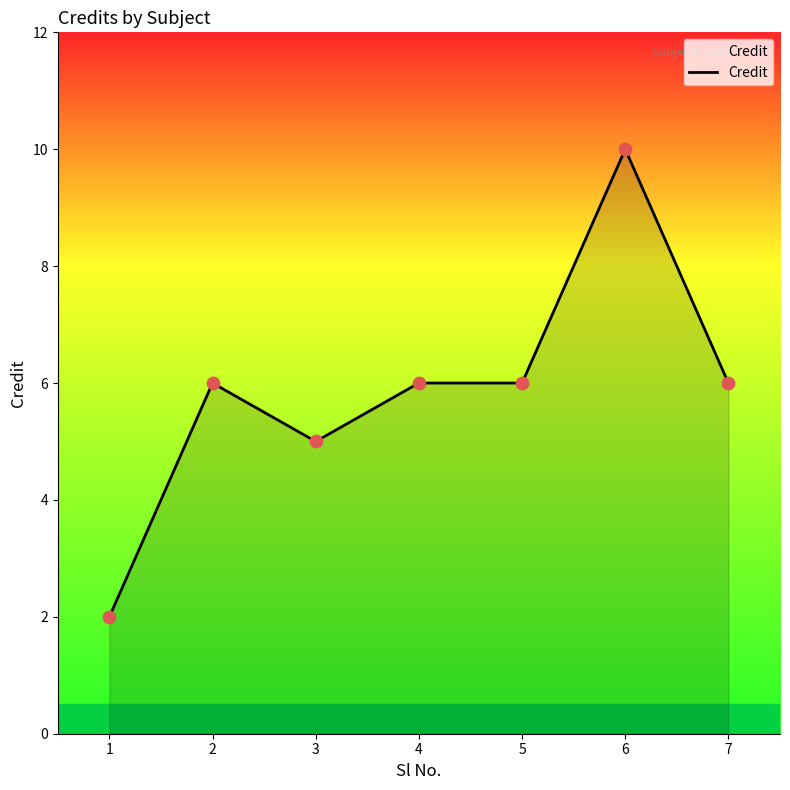

What is the change in value from 3 to 4?

+1